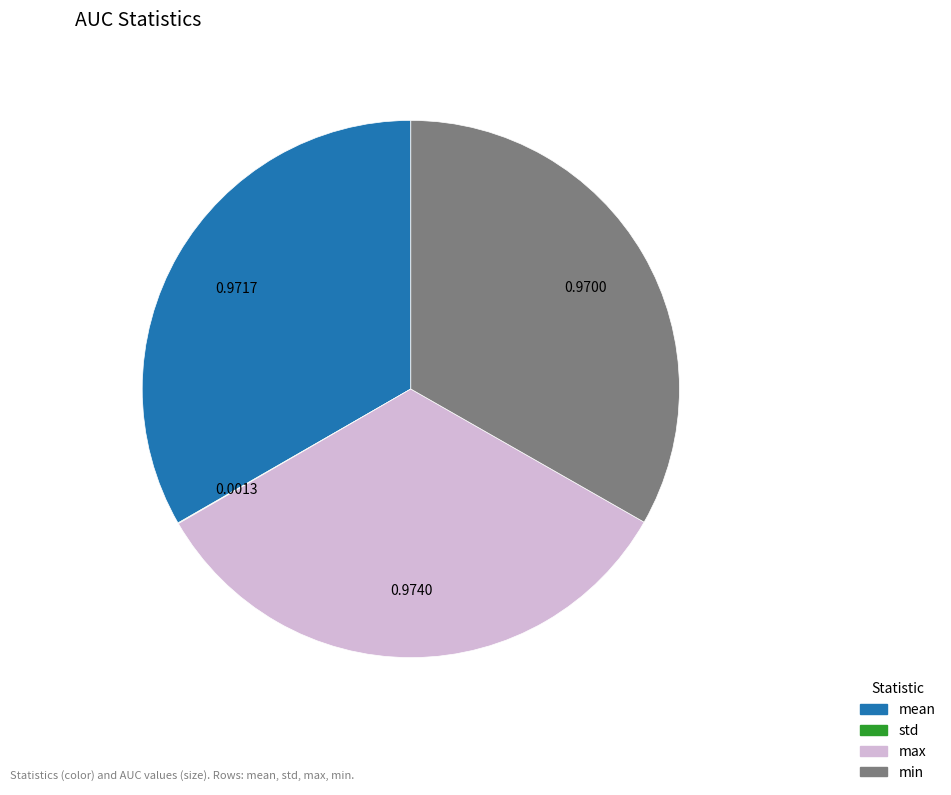

Does any single category account for the majority?

No